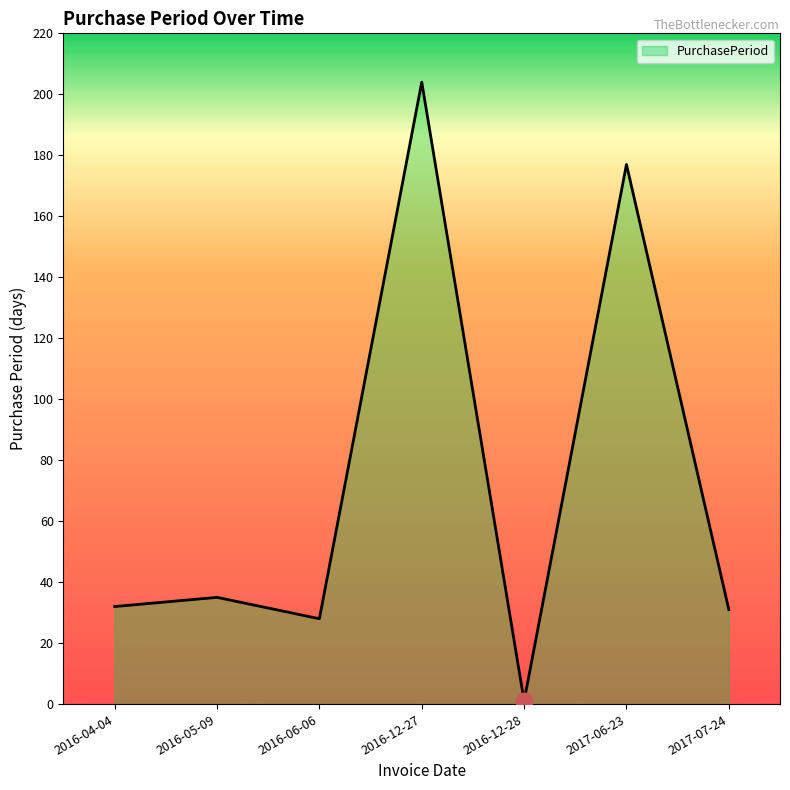

Which label corresponds to the largest value in the chart?

2016-12-27